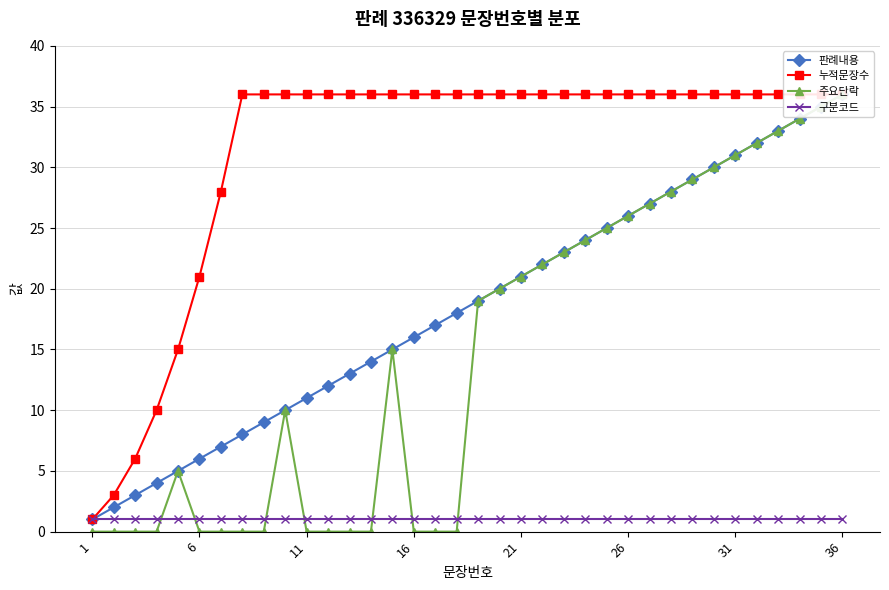

Is the value of 구분코드 at 24 greater than the value of 주요단락 at 11?

Yes